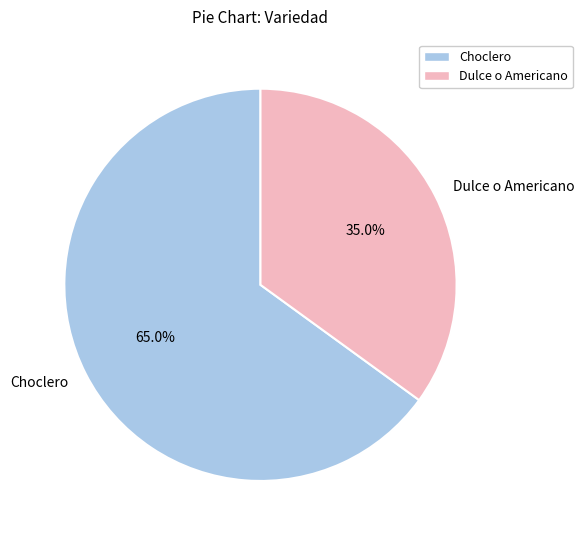

Which has a higher value, Dulce o Americano or Choclero?

Choclero